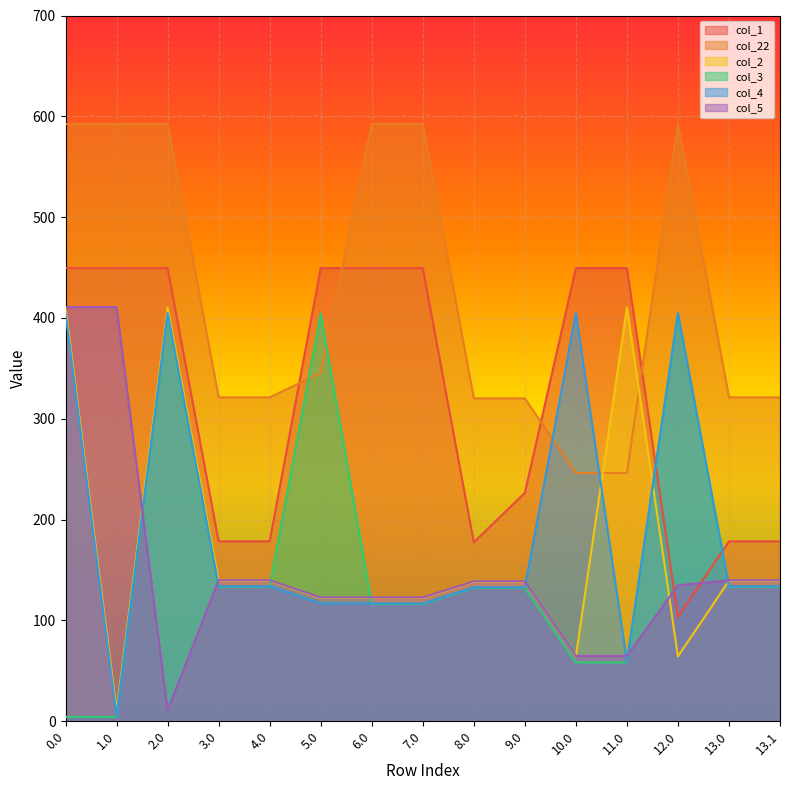

At how many categories does at least one series exceed 564?

6